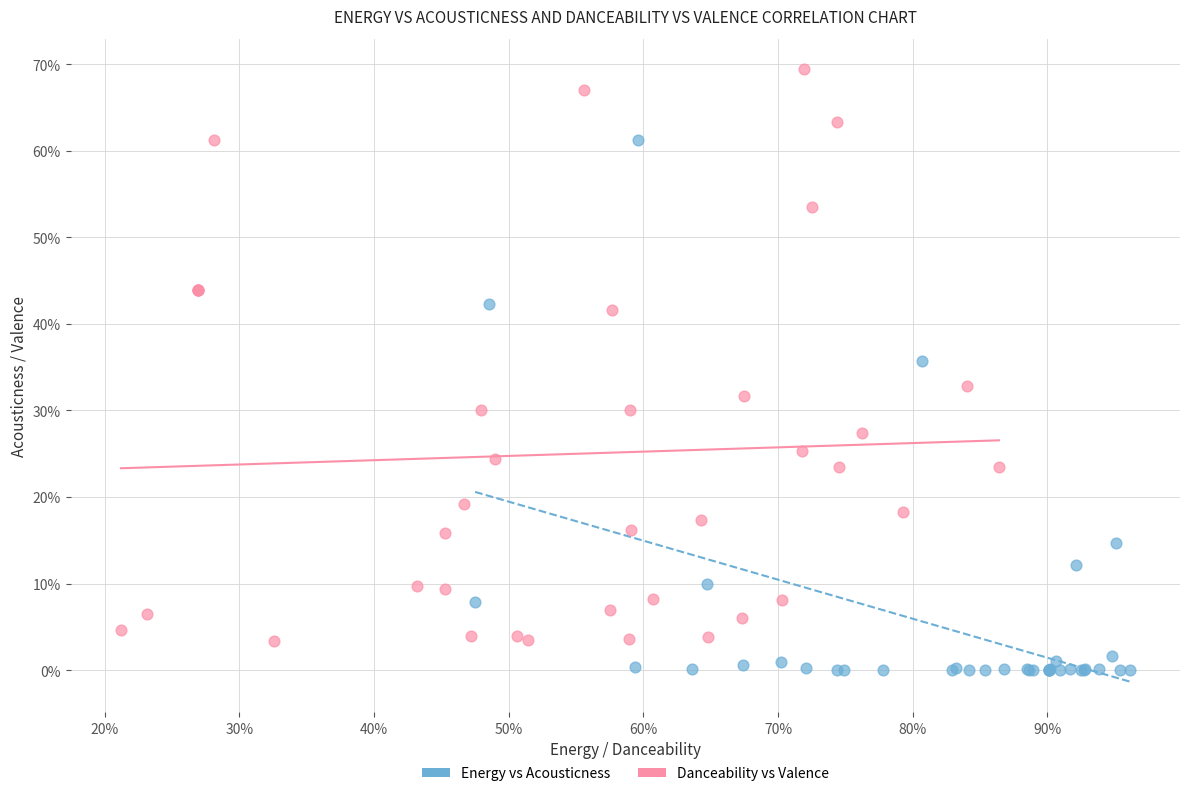

What are all the series names shown in the legend?

Energy vs Acousticness, Danceability vs Valence